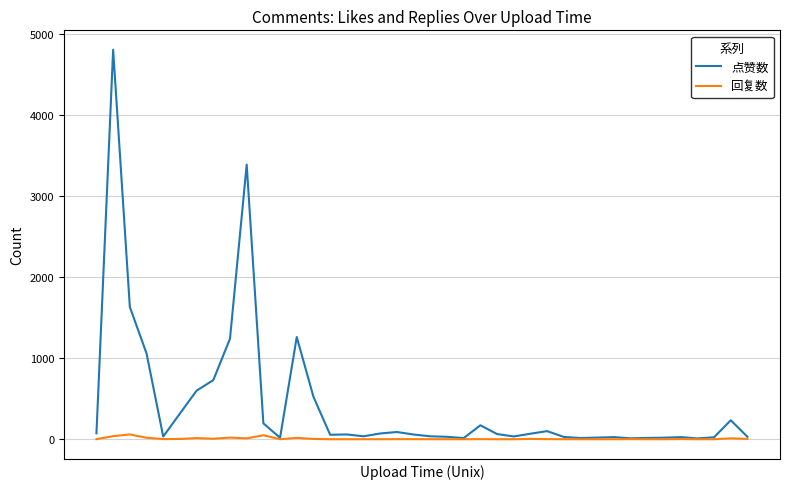

Which series has the largest range (max minus min)?

点赞数